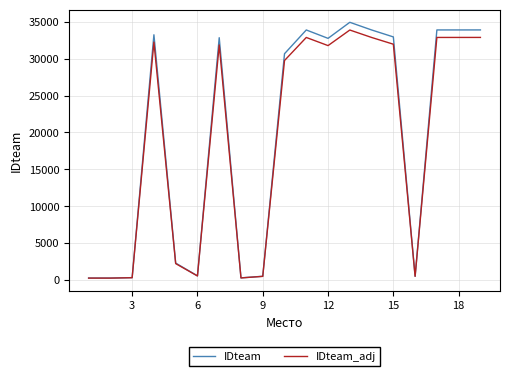

What is the maximum value shown in the chart?

34930.0